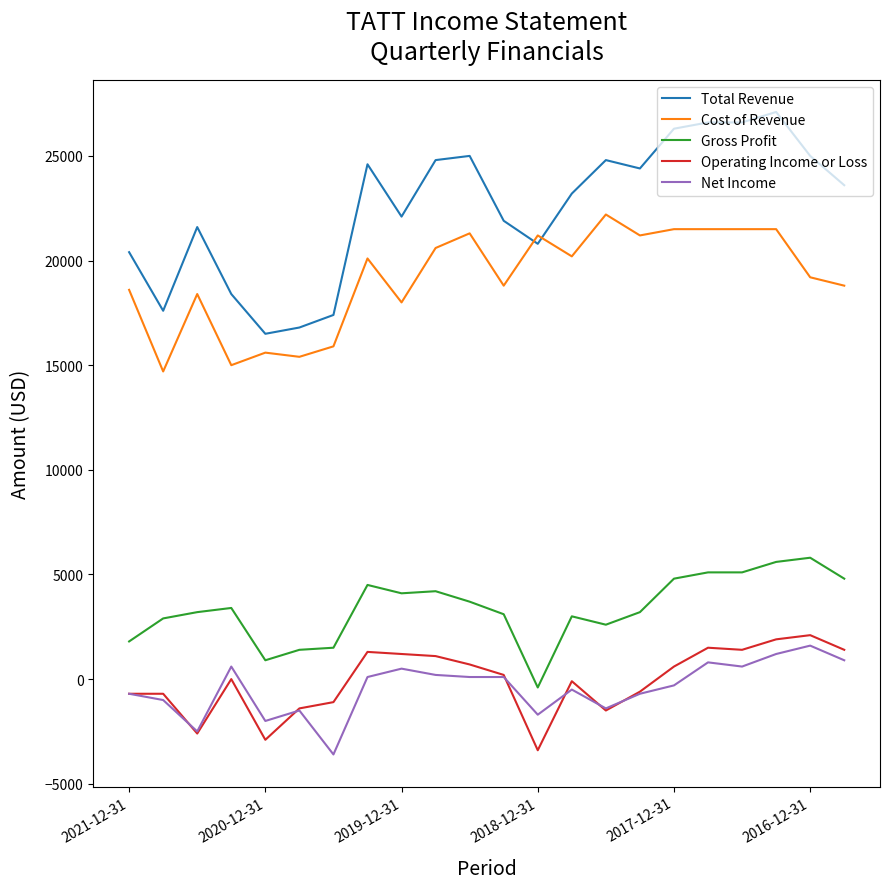

Which series has the largest range (max minus min)?

Total Revenue